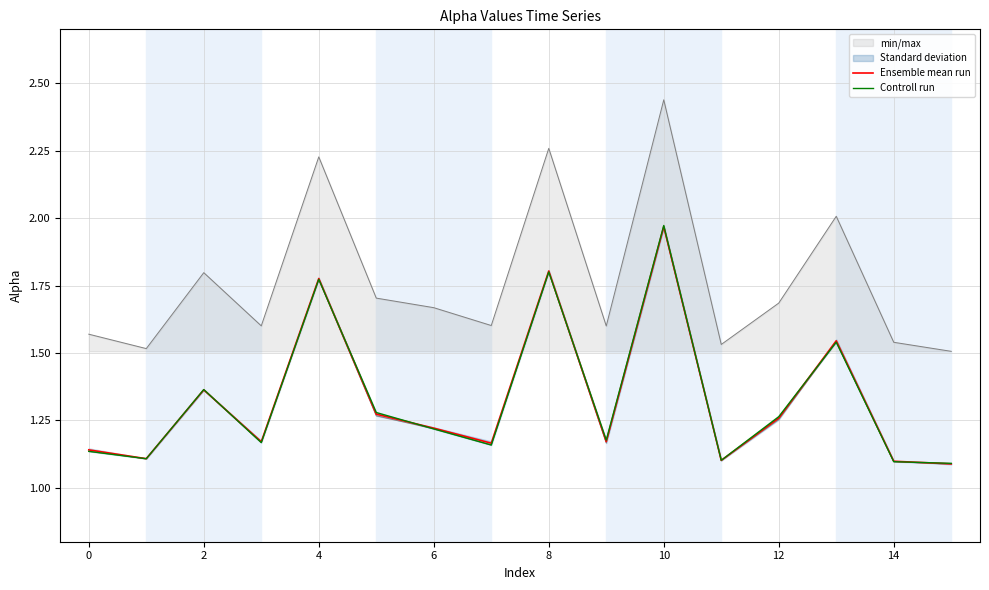

Where do Ensemble mean run and Controll run first cross each other?

0 and 2